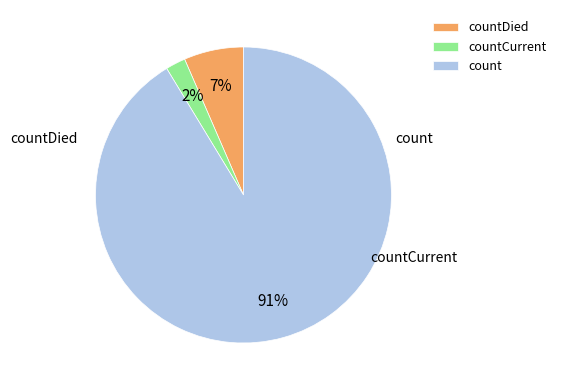

How many segments does this pie chart have?

3